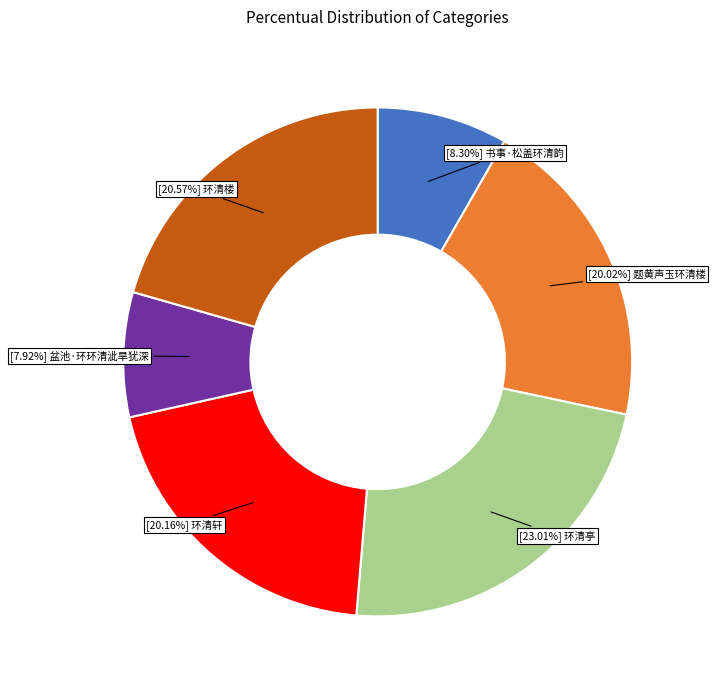

Is there a majority slice in this chart?

No